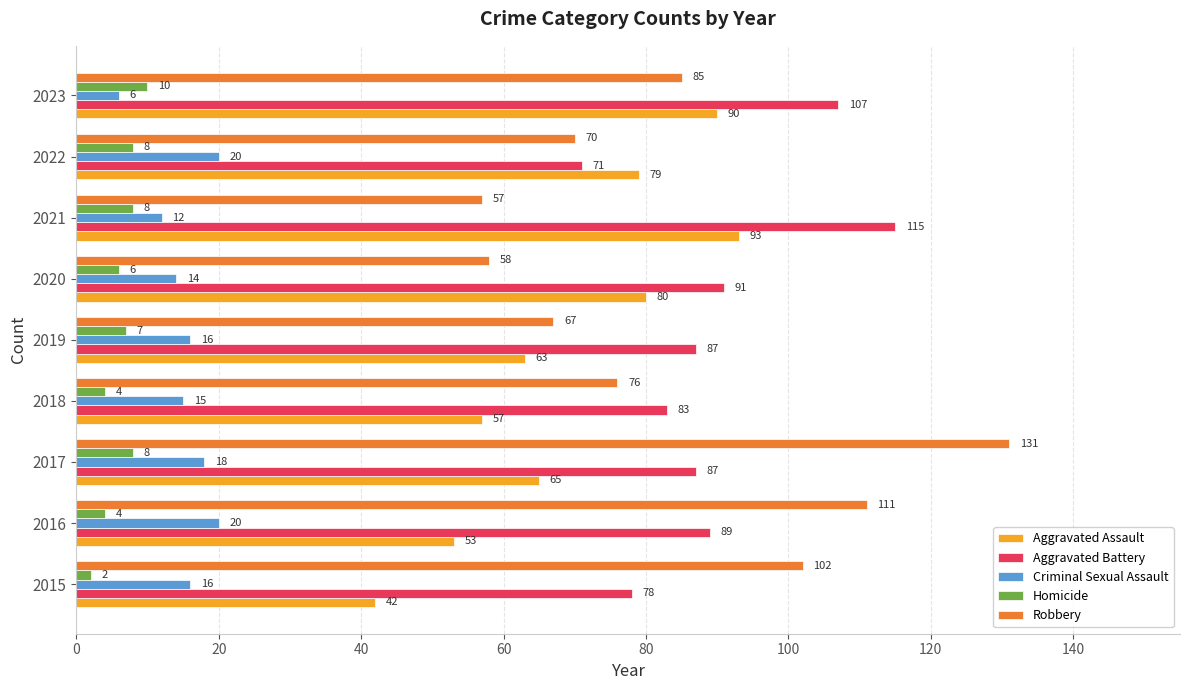

What is the sum of the Homicide values at 2023 and 2018?

14